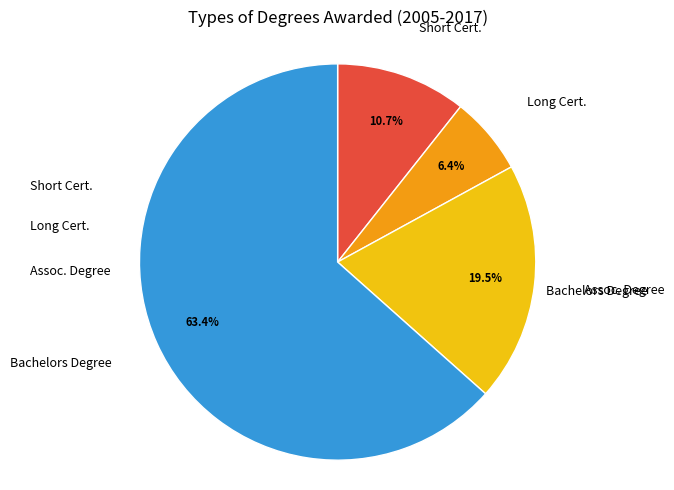

Is there a majority slice in this chart?

Yes